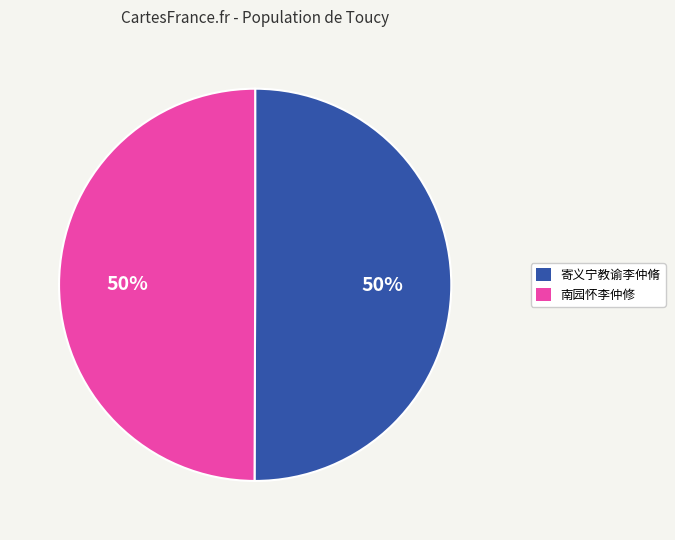

Approximately how many times larger is the value at 南园怀李仲修 compared to 寄义宁教谕李仲脩?

1.0